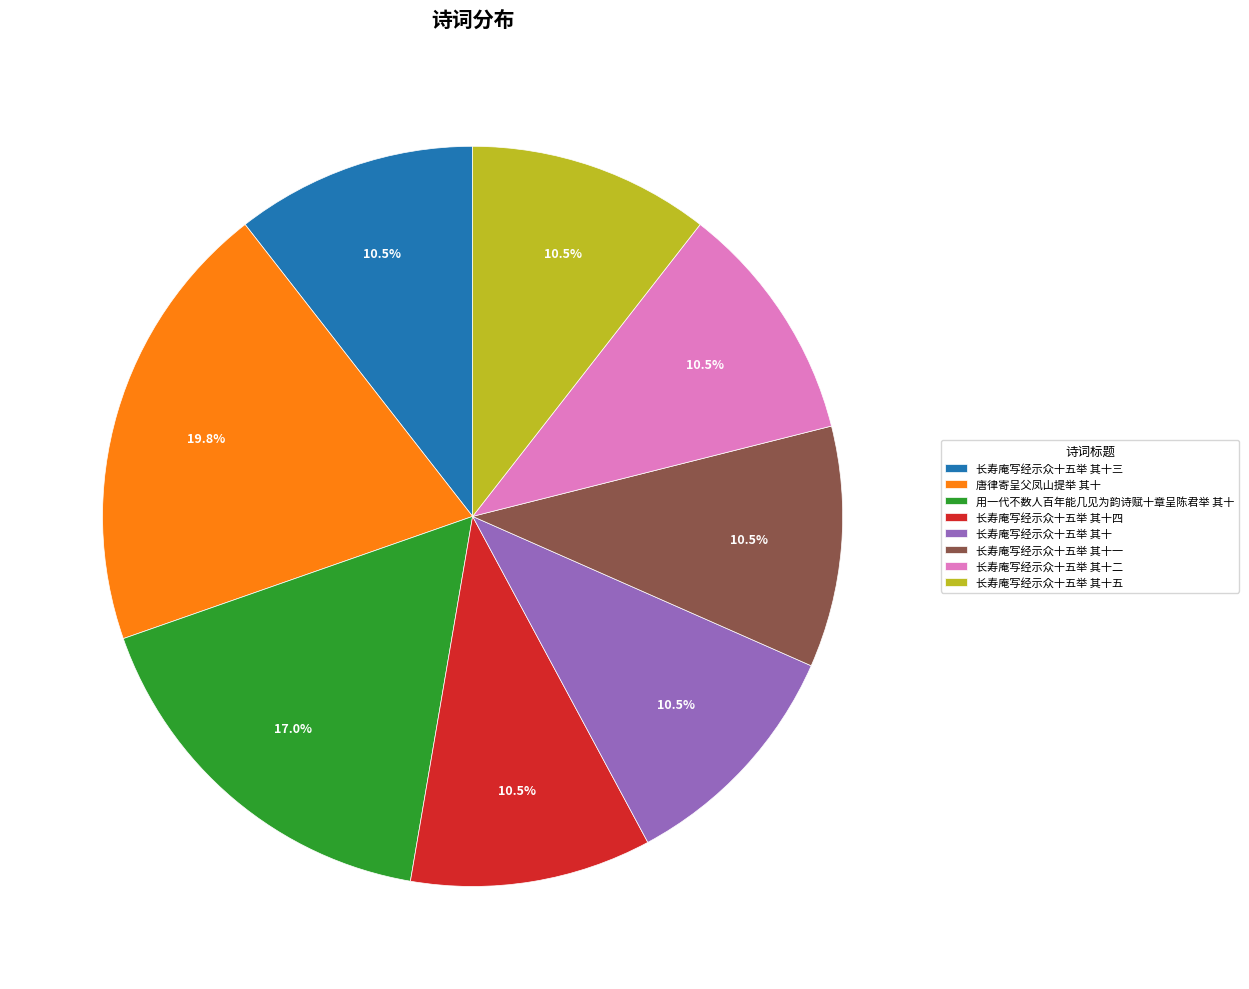

What is the ratio of the value at 长寿庵写经示众十五举 其十四 to the value at 长寿庵写经示众十五举 其十五?

1.0